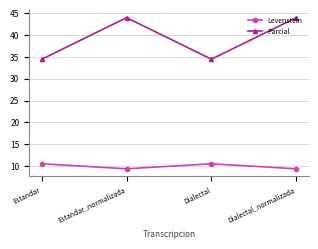

What is the minimum value for Parcial?

34.5